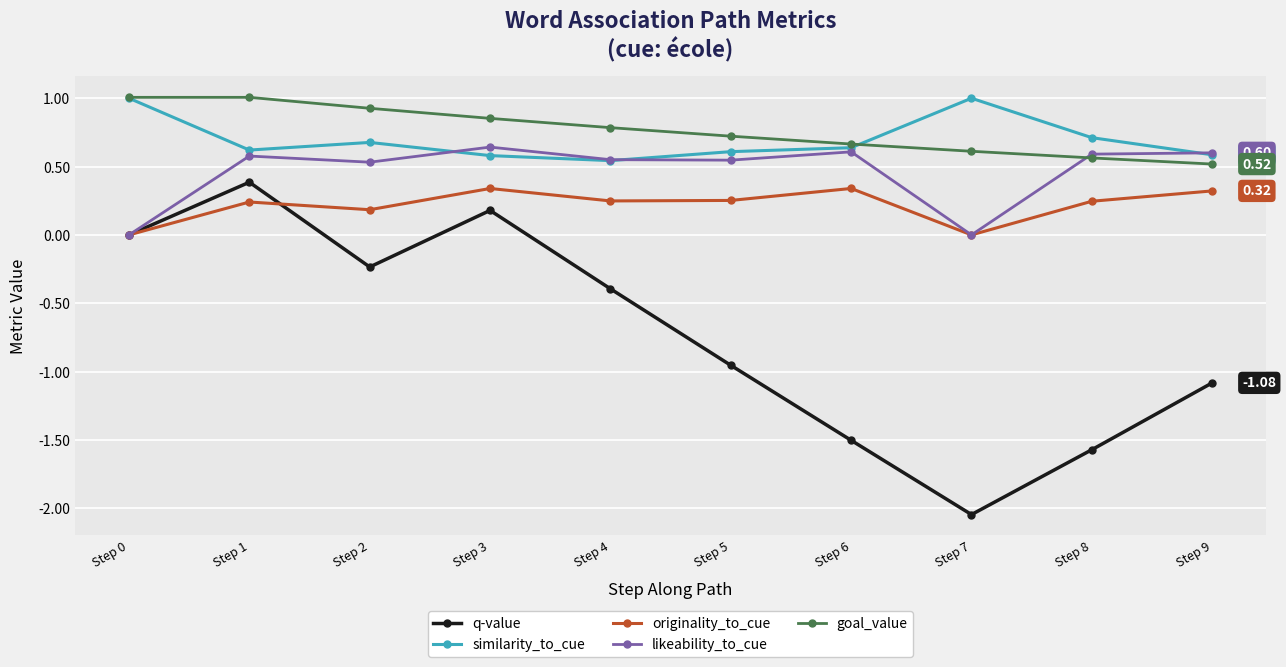

True or false: goal_value has more than 2 points higher than both neighbors.

False